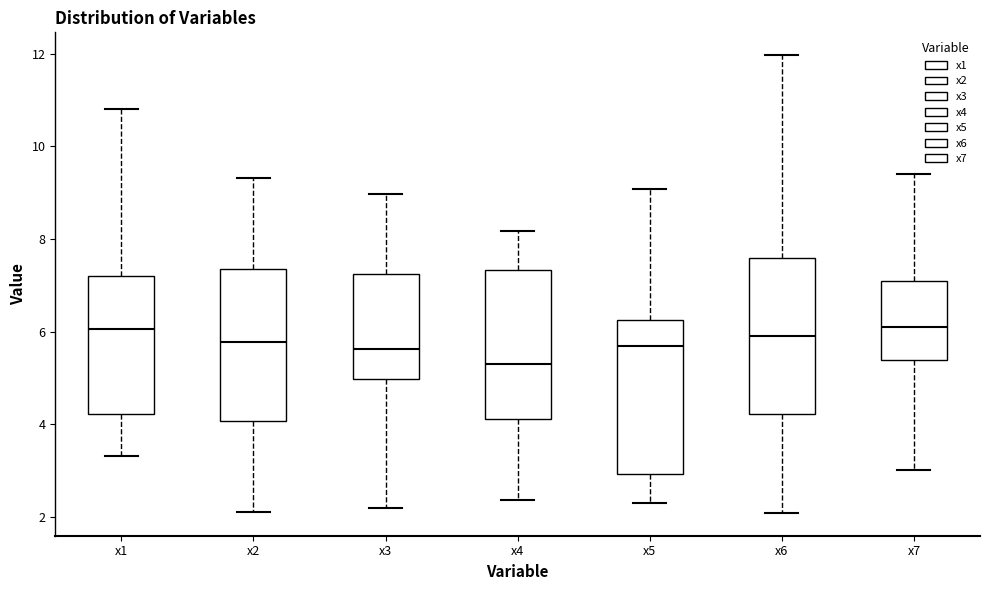

Reading left to right, read every box against the y-axis: the position of its median line, the range the box covers, and the ends of its whiskers. The values are not printed on the chart, so give them approximately, as read against the axis.

x1: median 6.0, box 4.2 to 7.2, whiskers 3.4 to 10.8
x2: median 5.8, box 4.0 to 7.4, whiskers 2.2 to 9.4
x3: median 5.6, box 5.0 to 7.2, whiskers 2.2 to 9.0
x4: median 5.4, box 4.2 to 7.4, whiskers 2.4 to 8.2
x5: median 5.6, box 3.0 to 6.2, whiskers 2.4 to 9.0
x6: median 6.0, box 4.2 to 7.6, whiskers 2.0 to 12.0
x7: median 6.2, box 5.4 to 7.0, whiskers 3.0 to 9.4